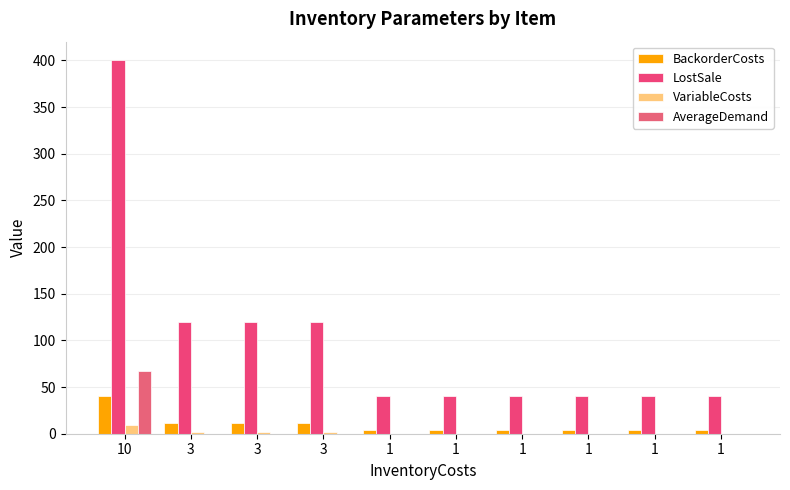

How many groups of bars are there?

10